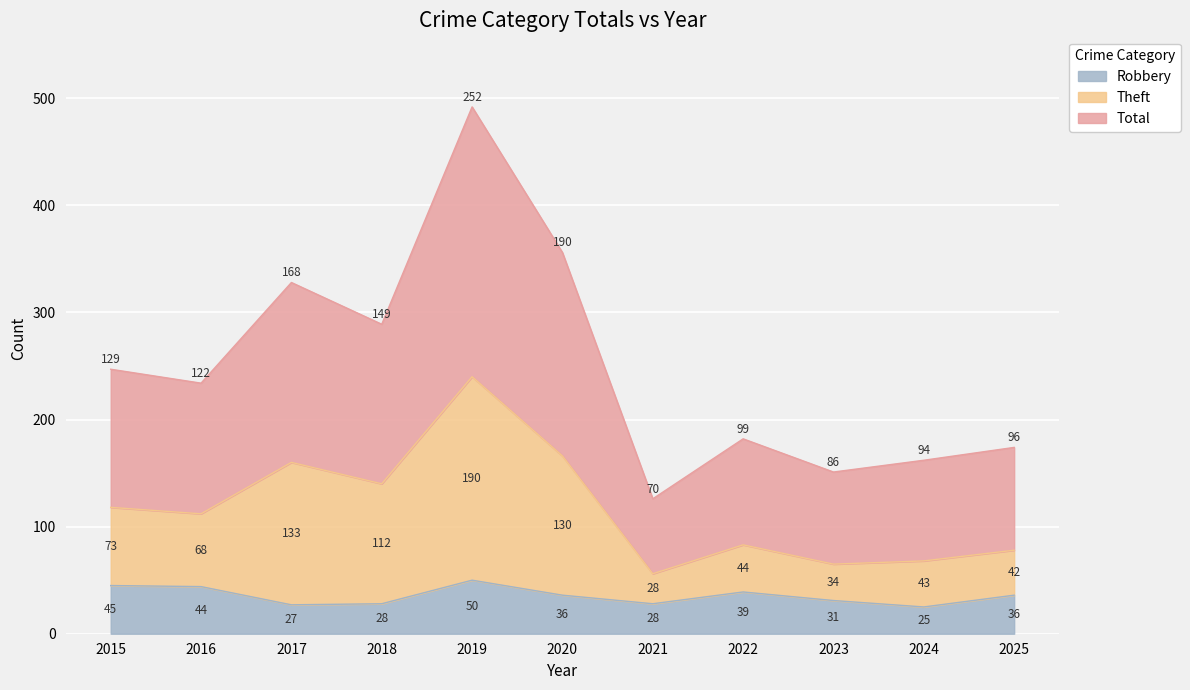

What are all the series names shown in the legend?

Robbery, Theft, Total